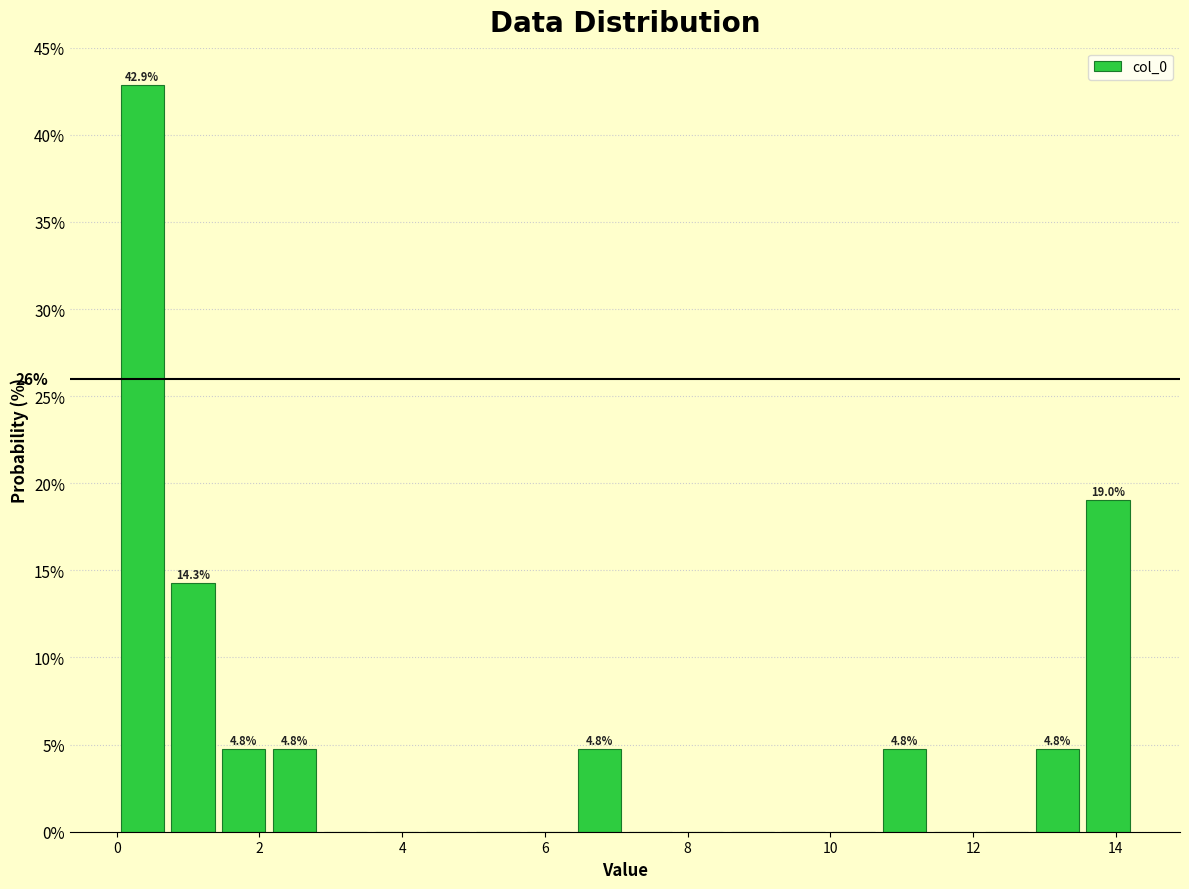

Read against the x-axis, roughly where is the centre of the tallest bar?

0.4